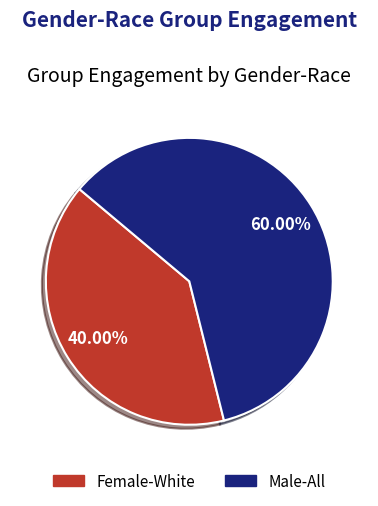

What is the majority slice?

Male-All